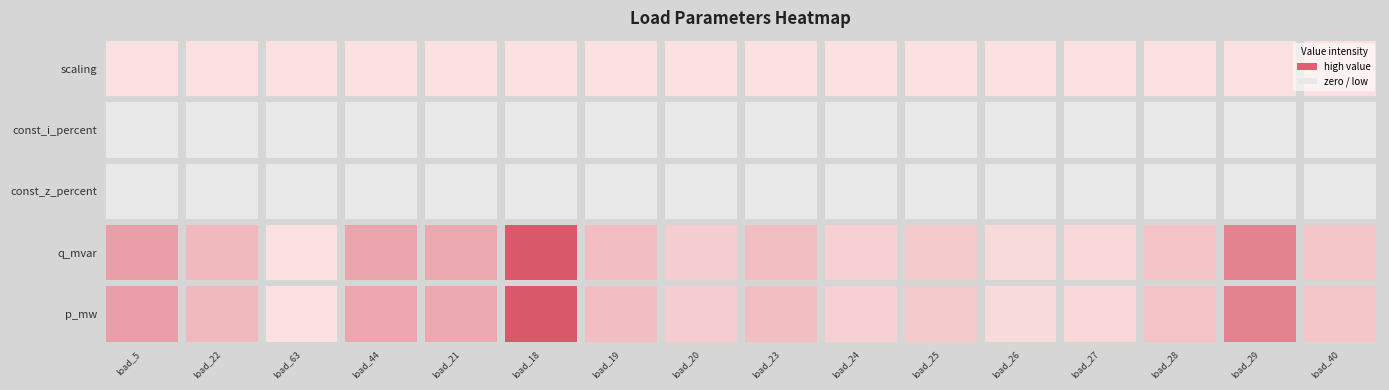

How many positive values does the LV_117-8_1_4_load_26 series have?

3